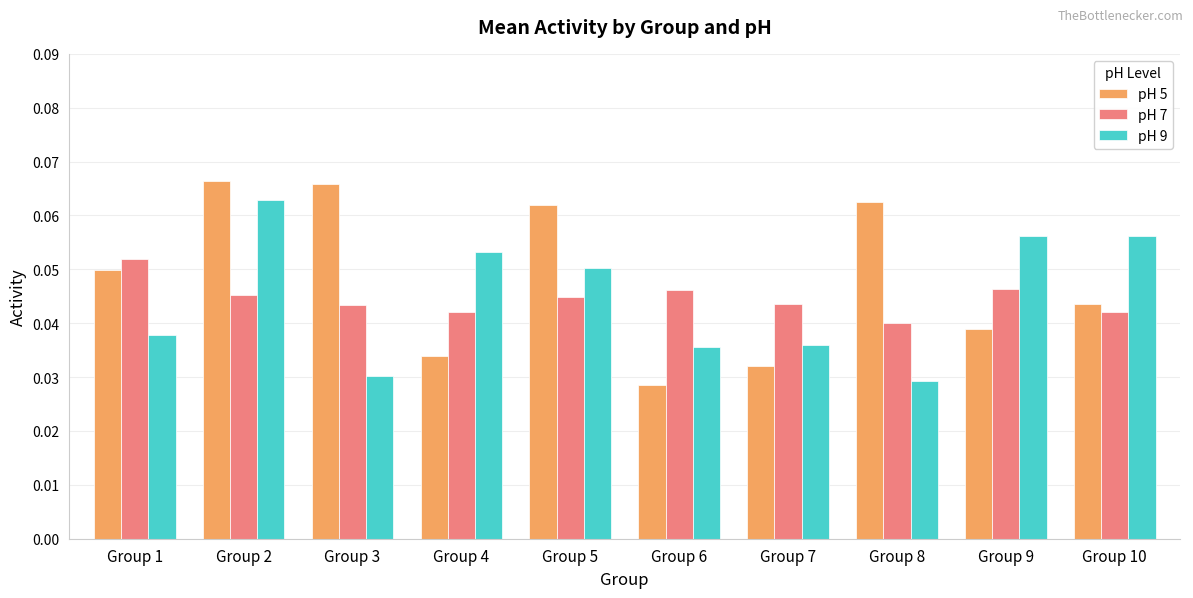

Which series has the widest spread of values?

pH 5